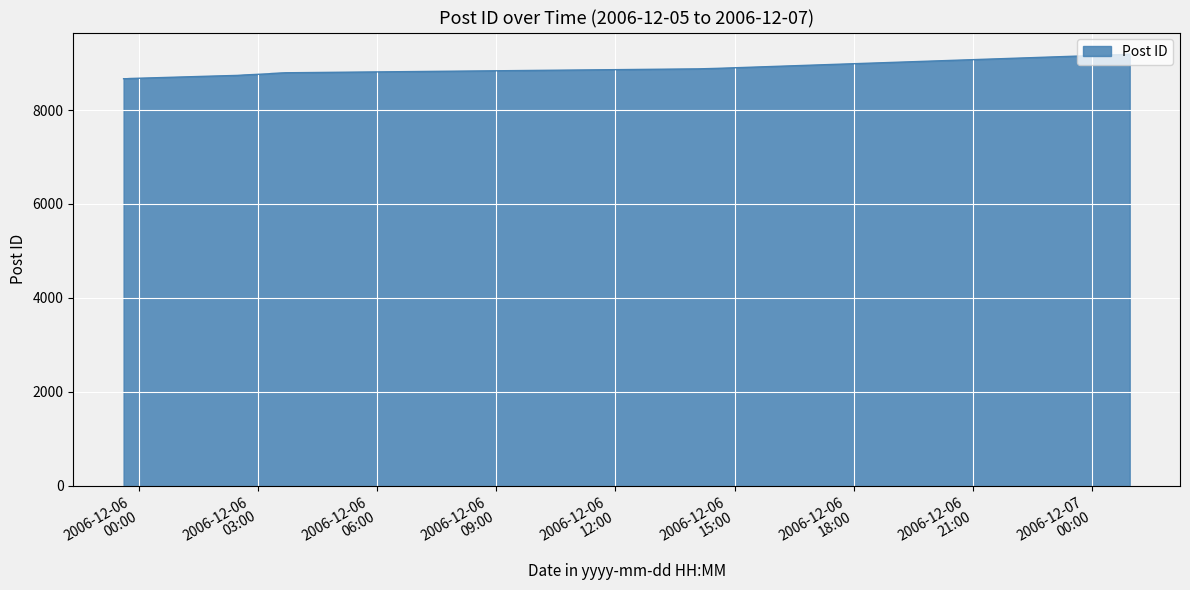

What is the smallest value displayed?

8666